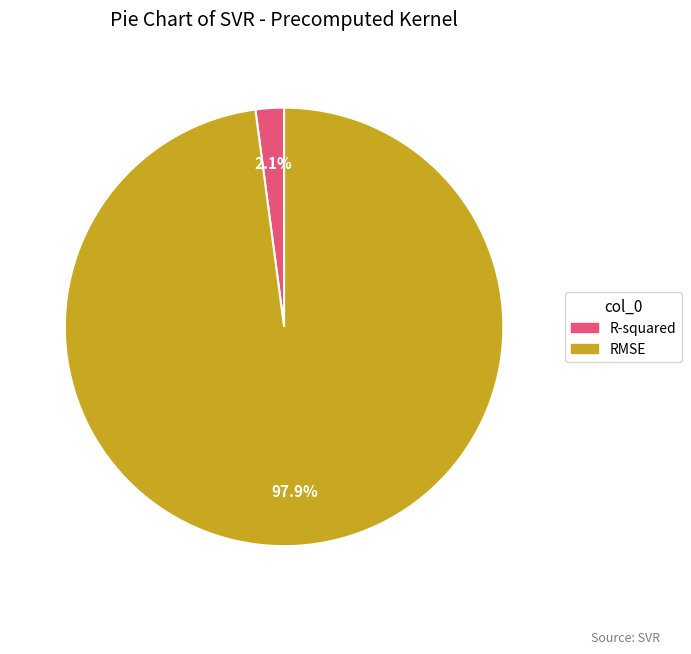

Does any single category account for the majority?

Yes